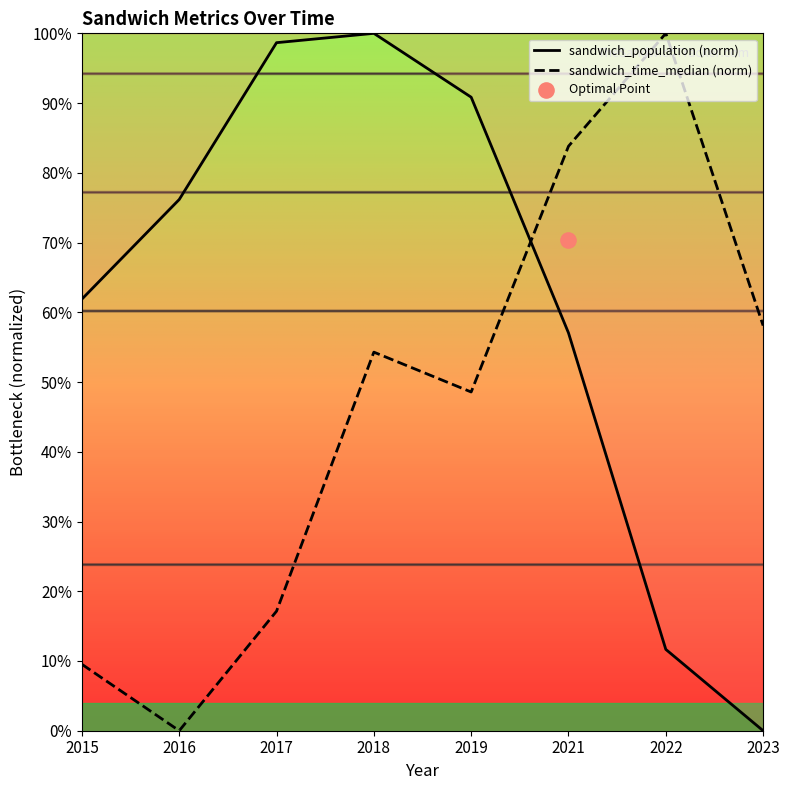

Which series has the largest total across all categories?

sandwich_population (norm)